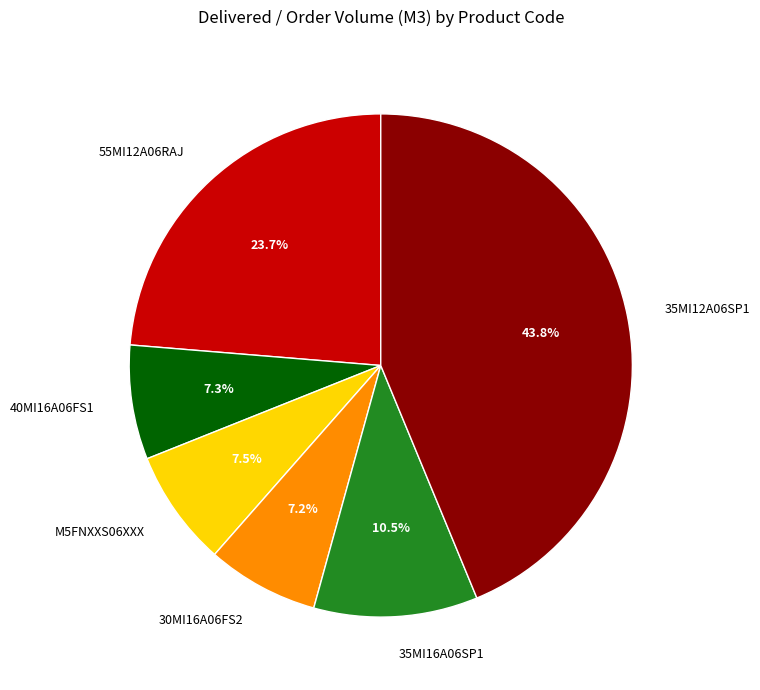

To the nearest percent, what percentage of the pie is 35MI12A06SP1?

44%